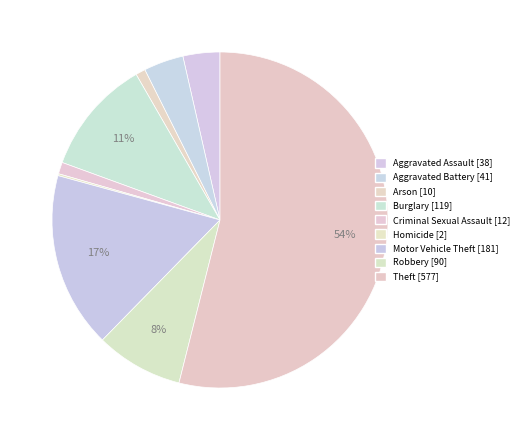

To the nearest percent, what portion does Criminal Sexual Assault represent?

1%